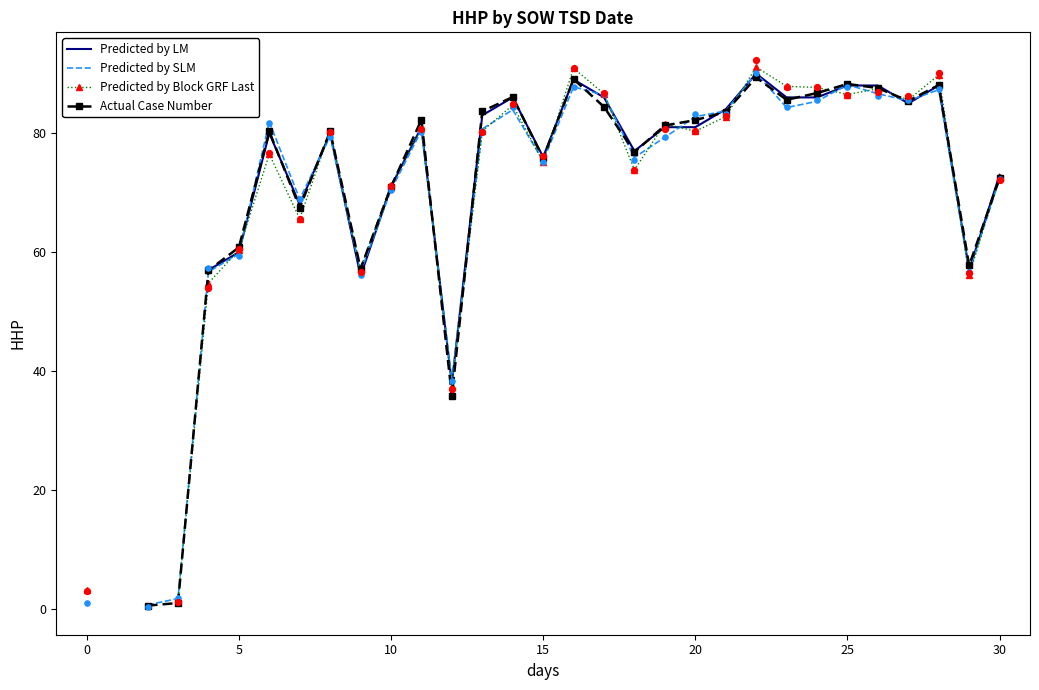

What are all the series names shown in the legend?

Predicted by LM, Predicted by SLM, Predicted by Block GRF Last, Actual Case Number